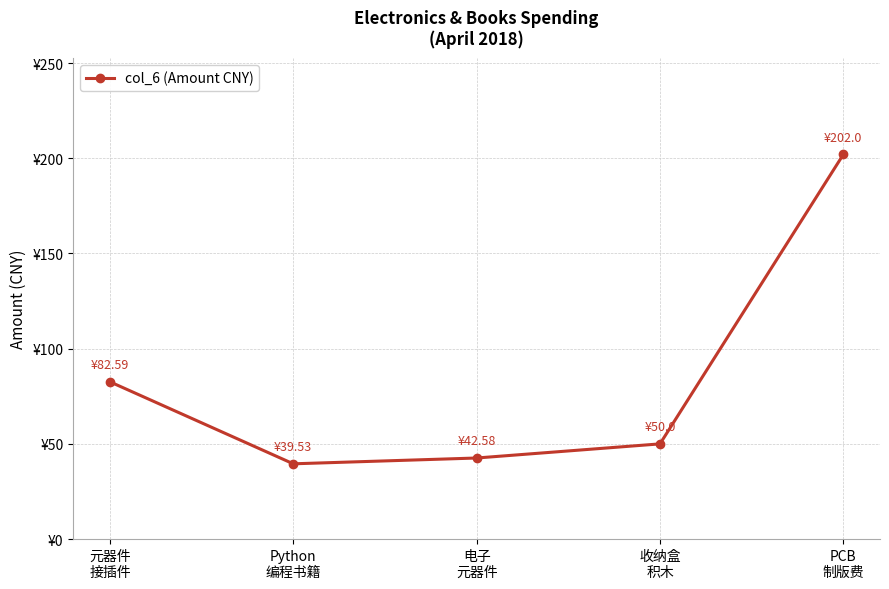

The chart shows a value of 202.0 at PCB
制版费. True or false?

True